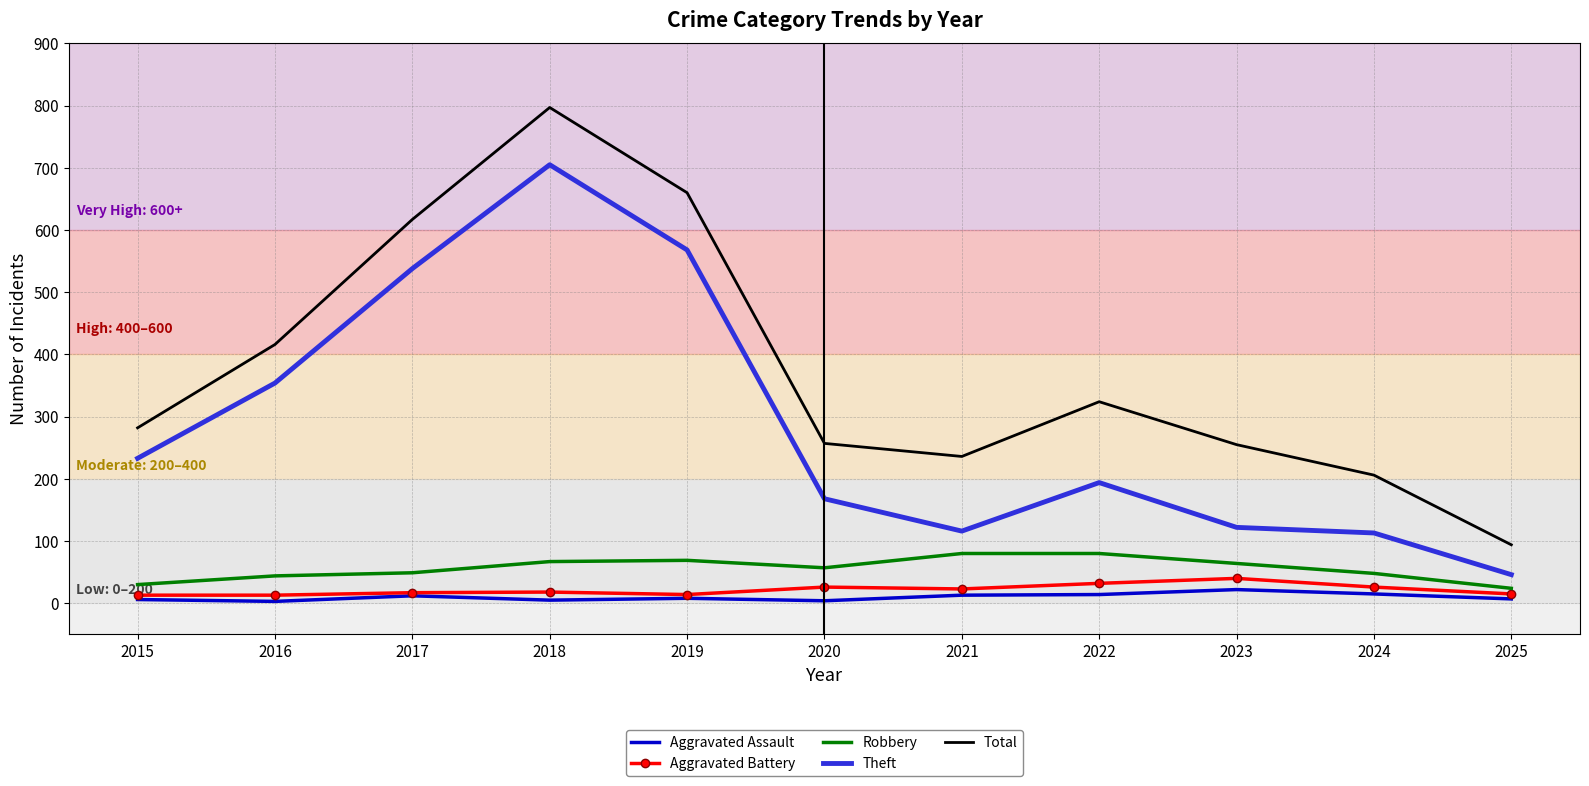

True or false: Theft and Robbery cross at least once.

False